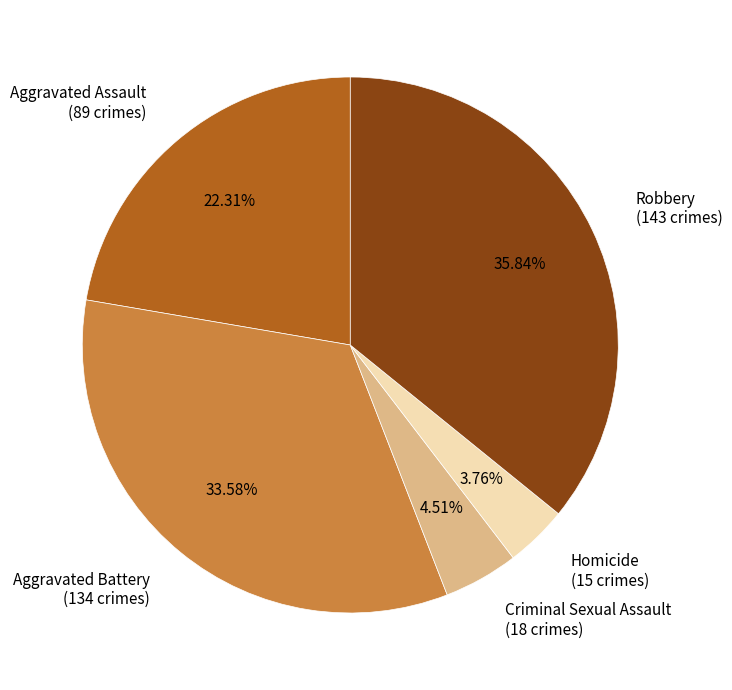

To the nearest percent, what is the average slice percentage?

20%